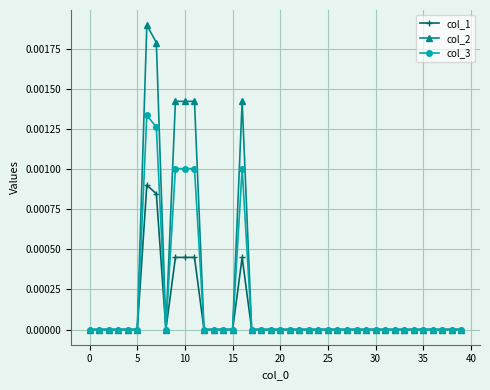

Rank the series by their maximum value, from highest to lowest.

col_2, col_3, col_1